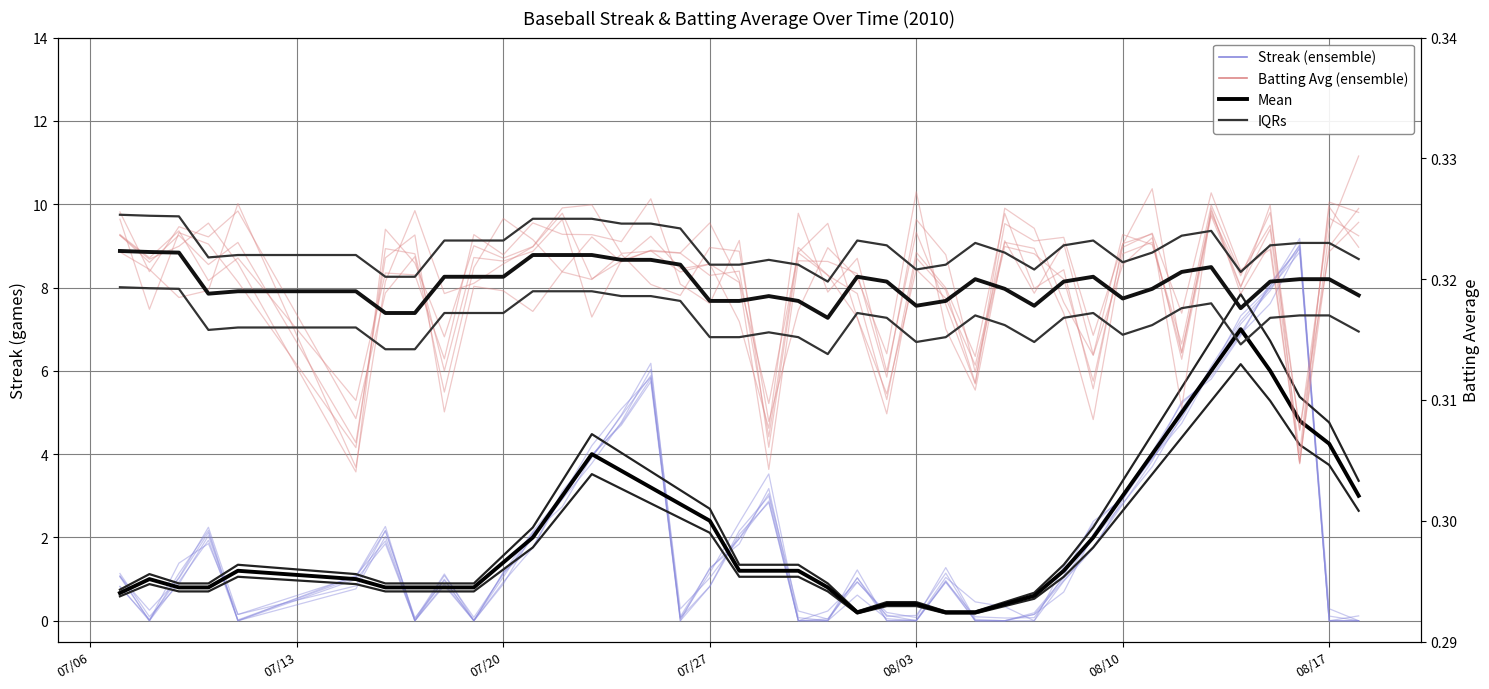

What is the difference between the second highest and second lowest values in the Streak Mean series?

5.8